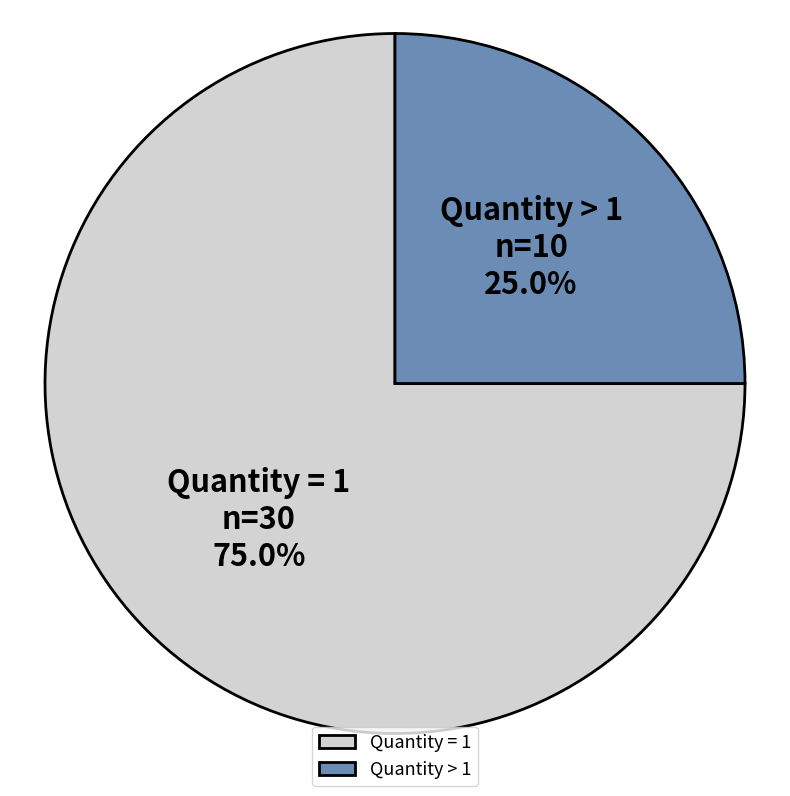

What is the majority slice?

Quantity = 1